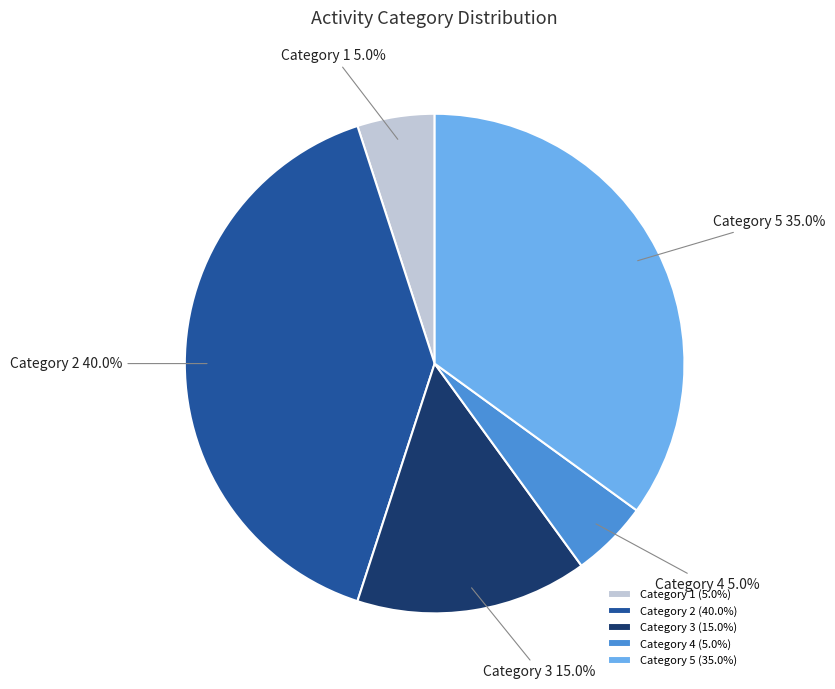

Is Category 5 the majority of the pie?

No